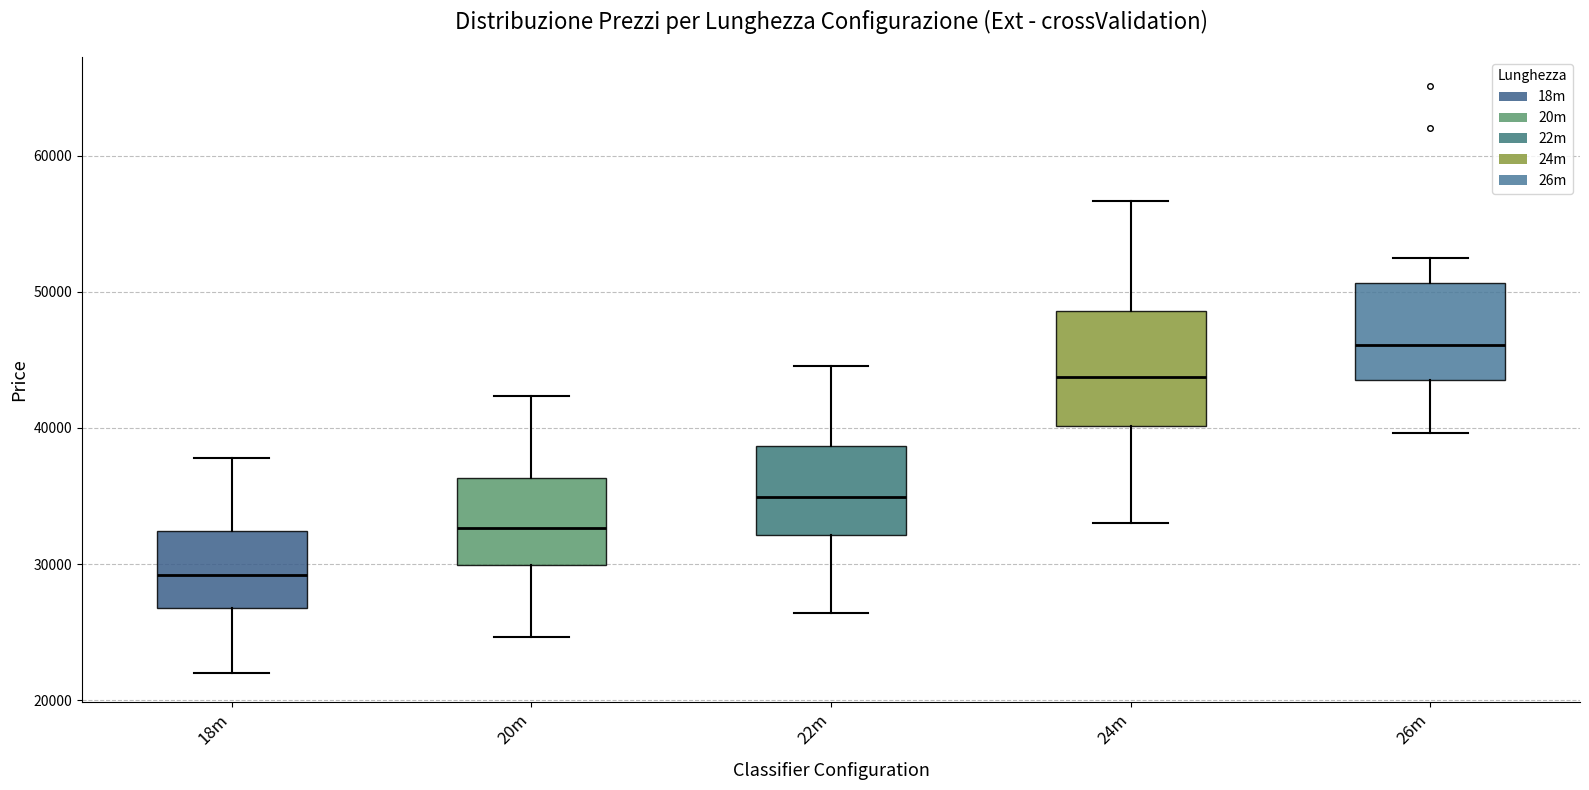

Where does the median line of the box for 24m sit on the y-axis? The values are not printed on the chart, so give them approximately, as read against the axis.

44000